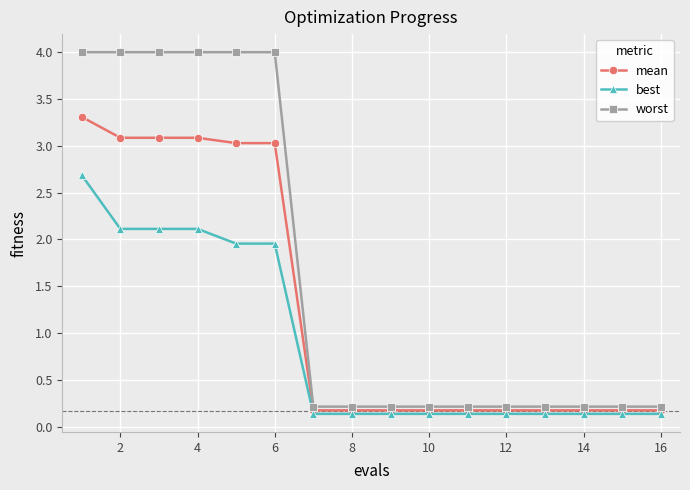

What is the value of the best point at the 15th from the left?

0.1